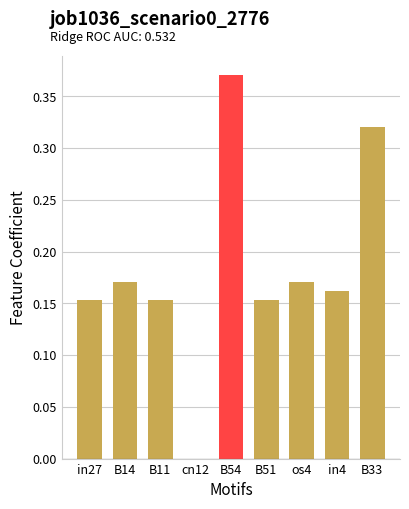

What is the sum of the values at B33 and B11?

0.5